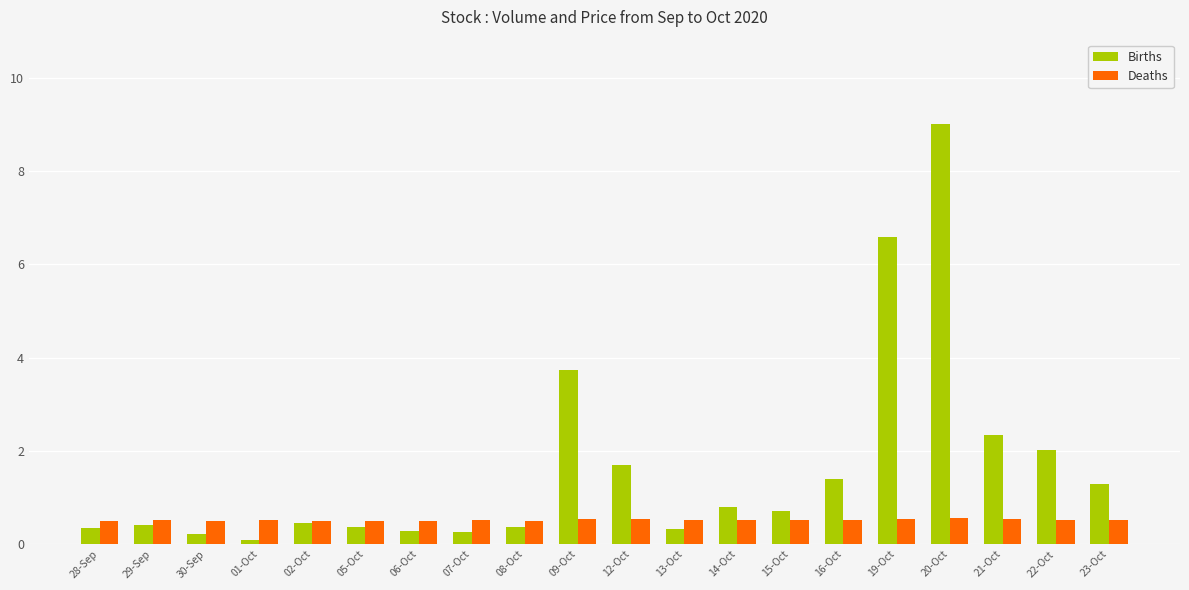

What position from the left is 09-Oct?

10